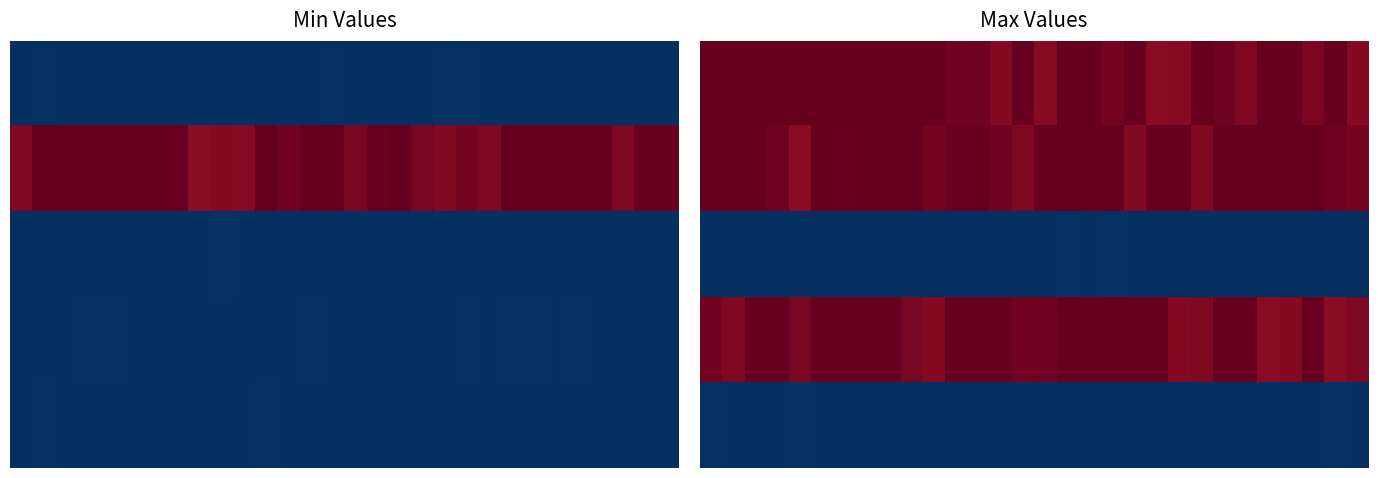

How many data points does each series have?

30